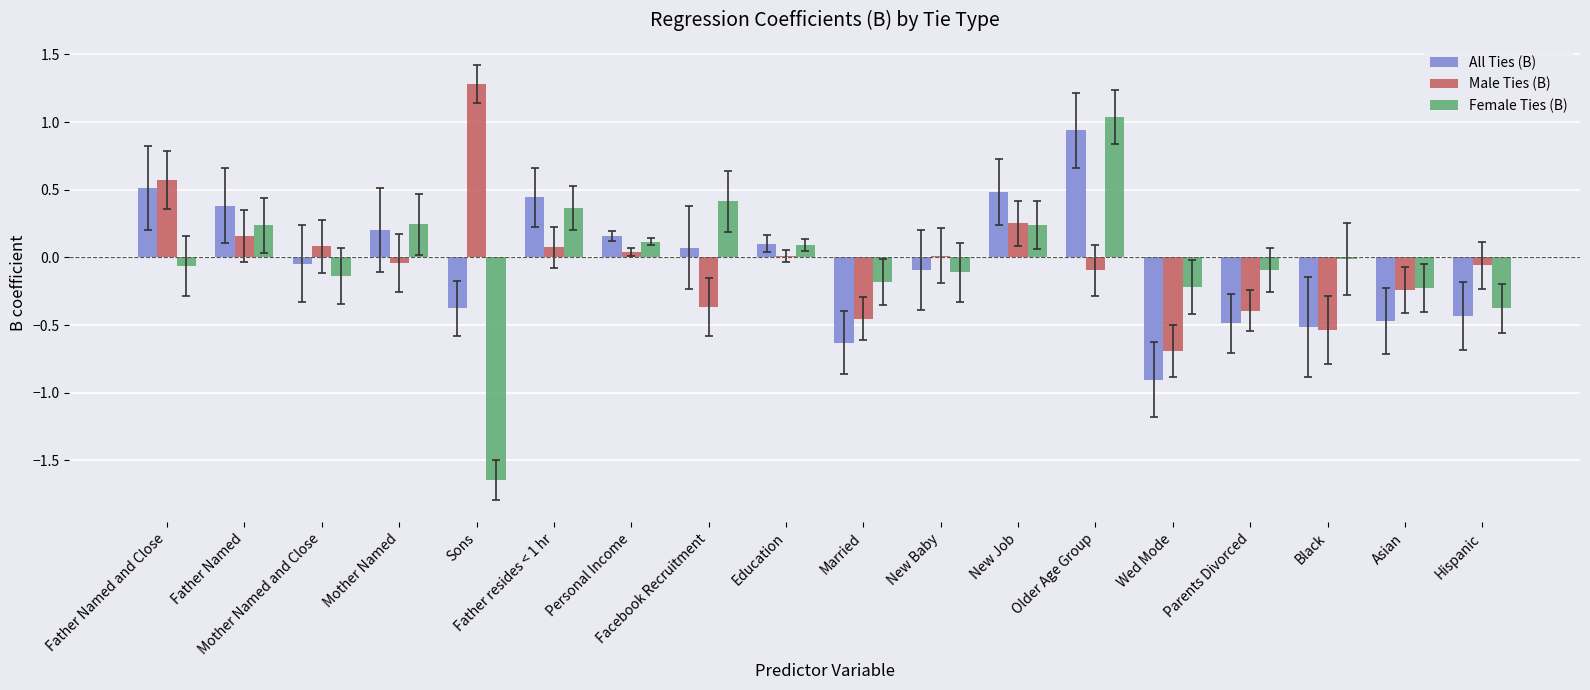

What is the sum of all All Ties (B) values?

-0.7